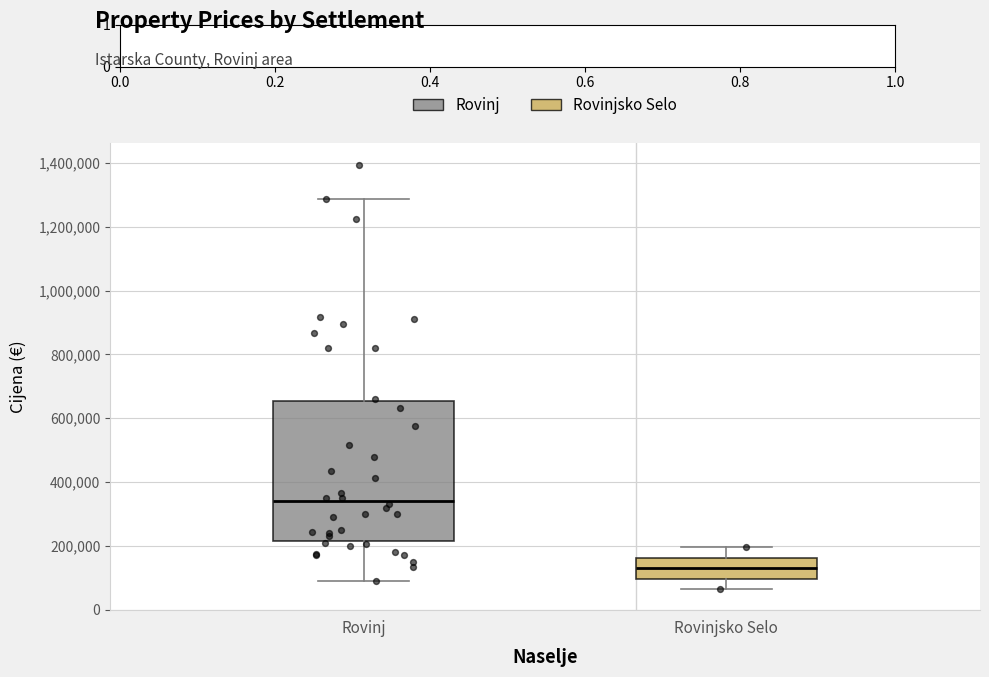

Reading left to right, transcribe this box plot: for each box, give where its median line is, the range the box spans, and where its two whiskers end, as read against the y-axis. The values are not printed on the chart, so give them approximately, as read against the axis.

Rovinj: median 340000, box 220000 to 660000, whiskers 80000 to 1280000
Rovinjsko Selo: median 140000, box 100000 to 160000, whiskers 60000 to 200000